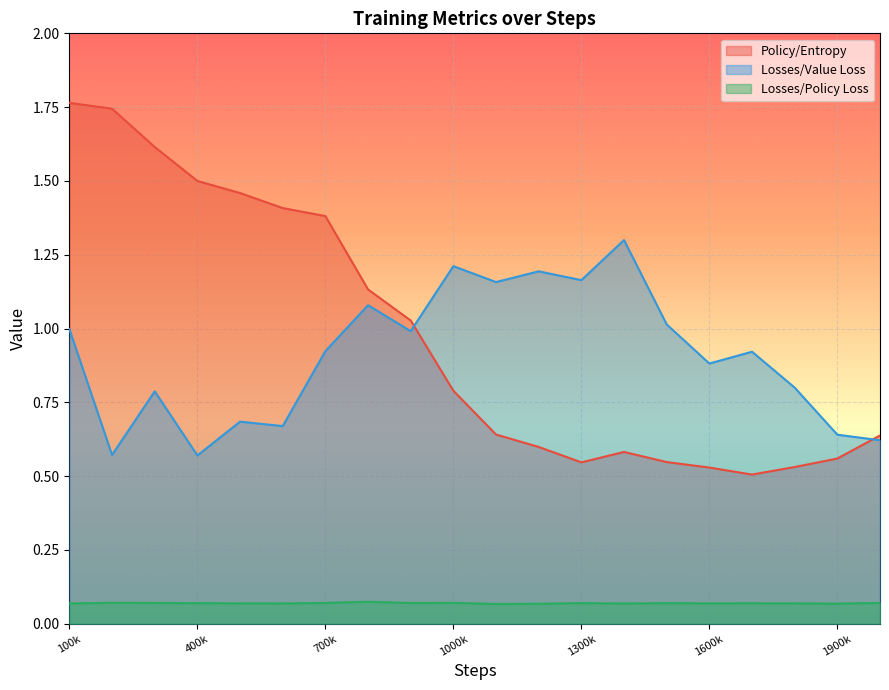

How many interior local valleys does the Losses/Value Loss series have?

7